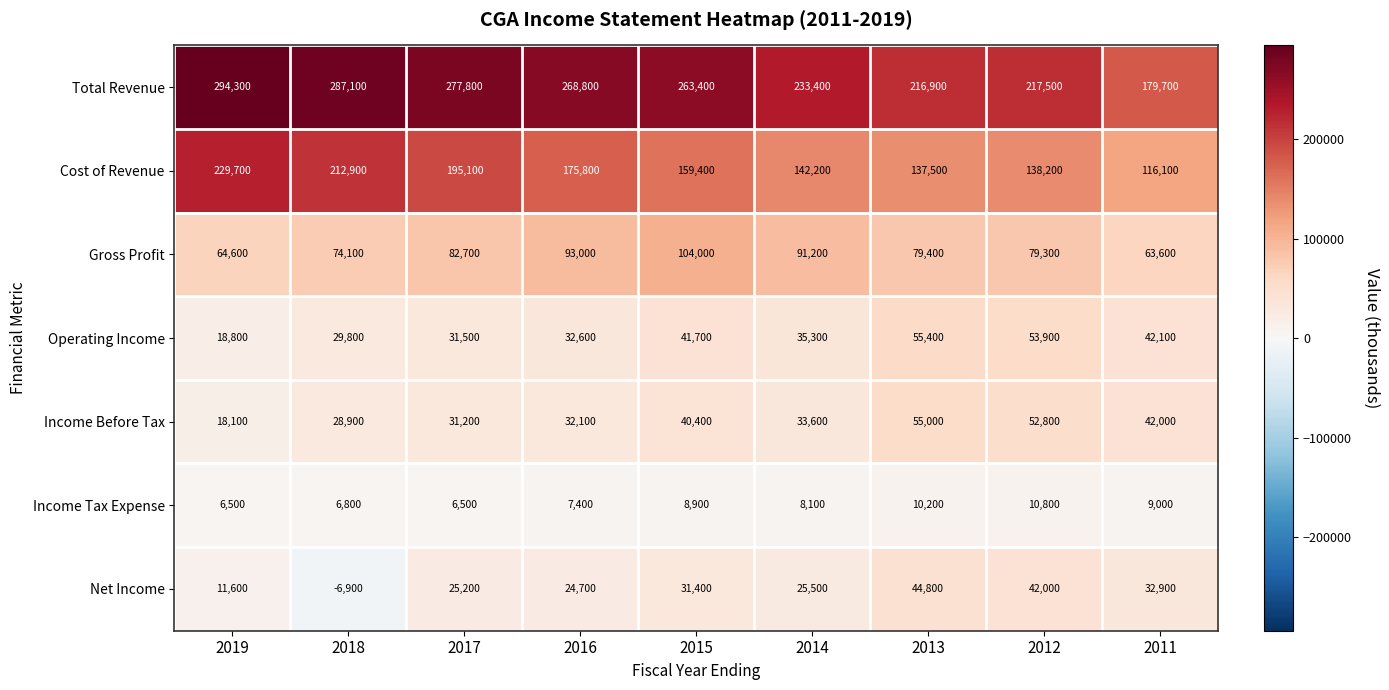

How many series are shown in this chart?

7